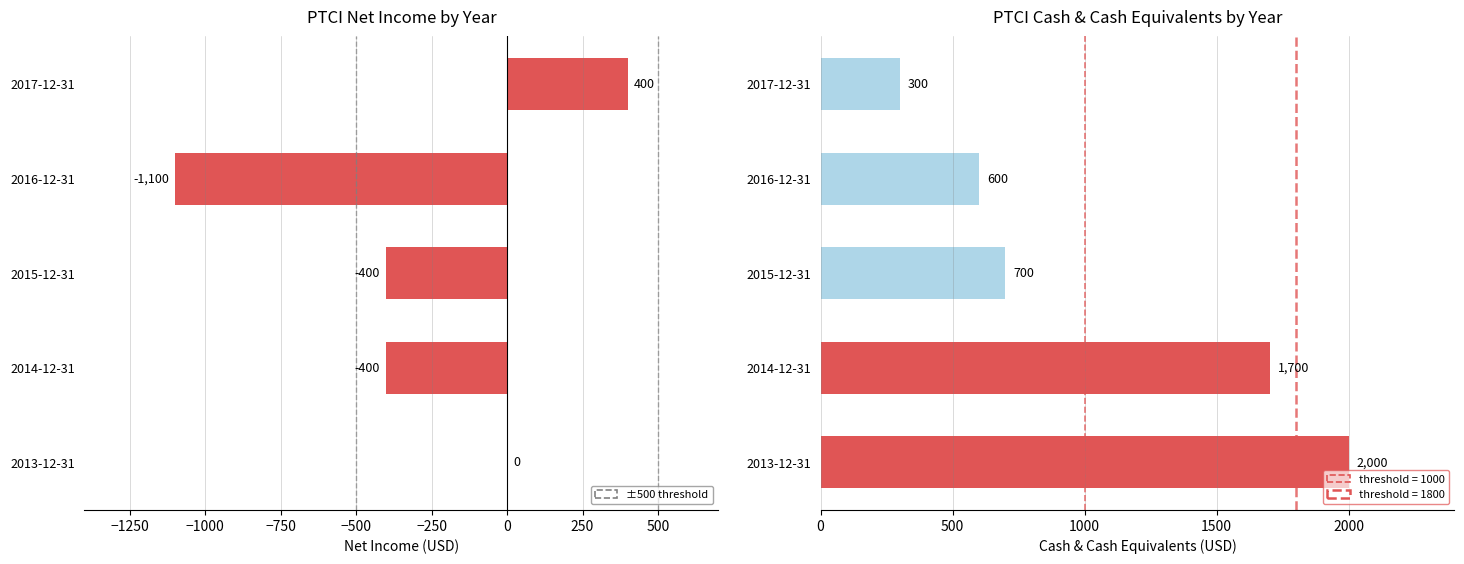

What is the value of the Net Income bar at the 5th from the left?

400